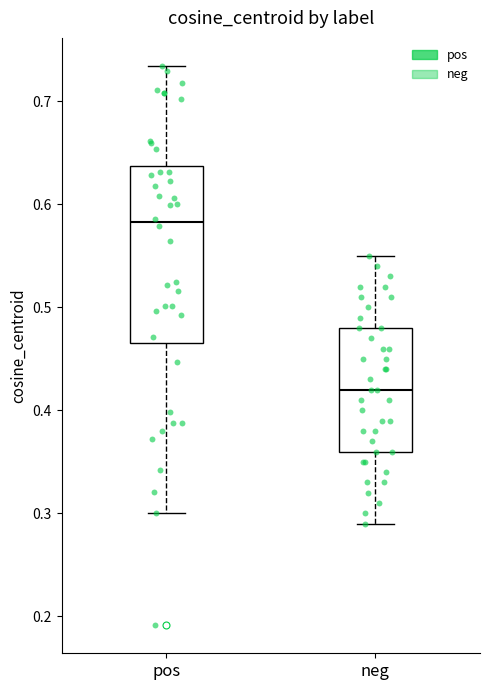

Reading left to right, read every box against the y-axis: the position of its median line, the range the box covers, and the ends of its whiskers. The values are not printed on the chart, so give them approximately, as read against the axis.

pos: median 0.58, box 0.47 to 0.64, whiskers 0.30 to 0.73
neg: median 0.42, box 0.36 to 0.48, whiskers 0.29 to 0.55